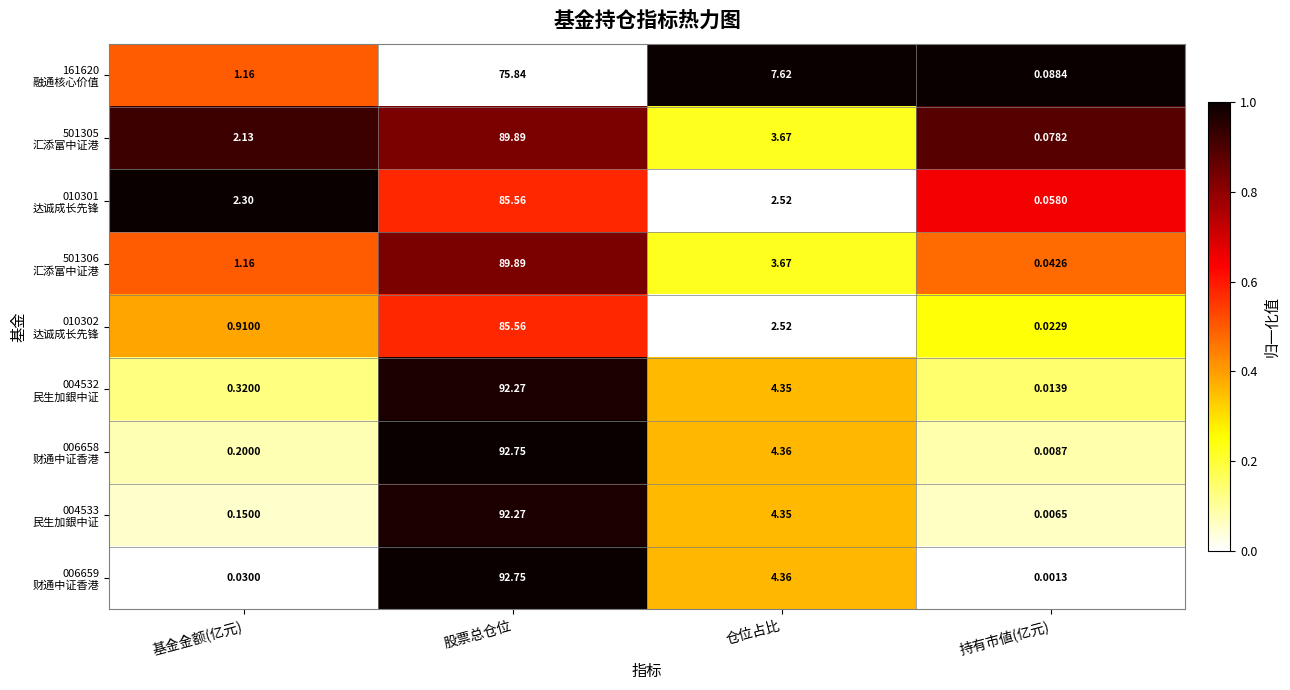

Which category has the highest value across all series?

股票总仓位